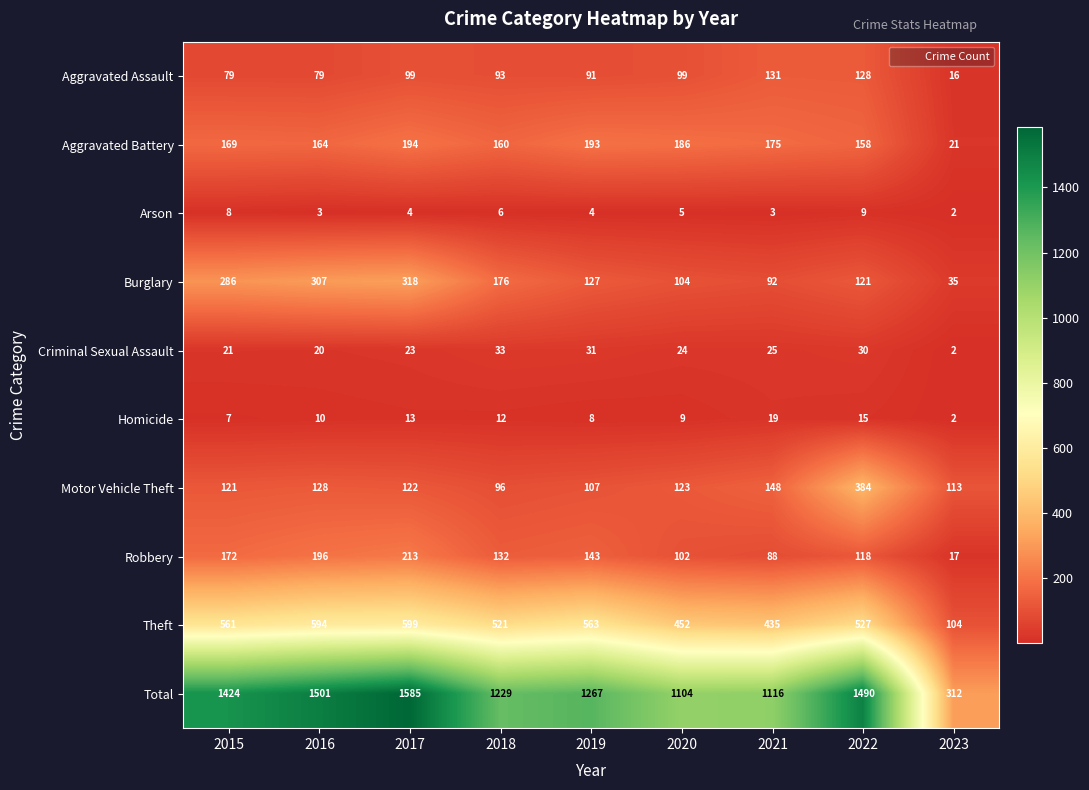

At which category does the chart reach its peak across all series?

2017